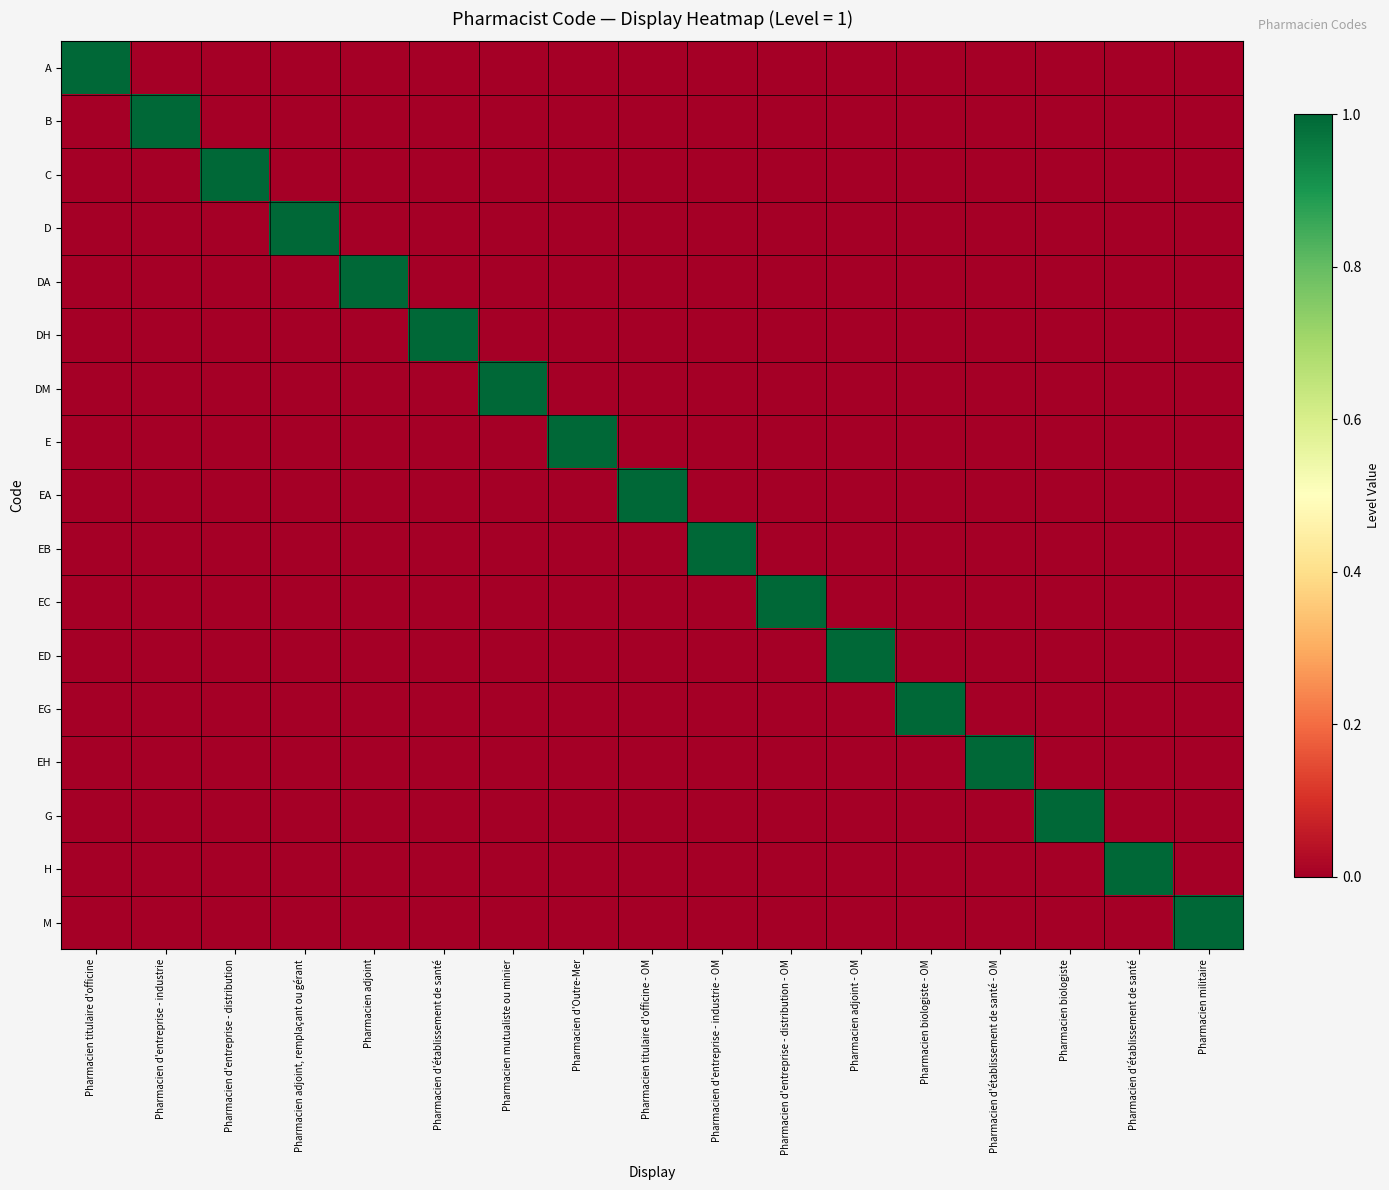

Reading left to right, what are all the values shown in this chart?

A: Pharmacien titulaire d'officine=1	Pharmacien d'entreprise - industrie=0	Pharmacien d'entreprise - distribution=0	Pharmacien adjoint, remplaçant ou gérant=0	Pharmacien adjoint=0	Pharmacien d'établissement de santé=0	Pharmacien mutualiste ou minier=0	Pharmacien d'Outre-Mer=0	Pharmacien titulaire d'officine - OM=0	Pharmacien d'entreprise - industrie - OM=0	Pharmacien d'entreprise - distribution - OM=0	Pharmacien adjoint - OM=0	Pharmacien biologiste - OM=0	Pharmacien d'établissement de santé - OM=0	Pharmacien biologiste=0	Pharmacien d'établissement de santé=0	Pharmacien militaire=0
B: Pharmacien titulaire d'officine=0	Pharmacien d'entreprise - industrie=1	Pharmacien d'entreprise - distribution=0	Pharmacien adjoint, remplaçant ou gérant=0	Pharmacien adjoint=0	Pharmacien d'établissement de santé=0	Pharmacien mutualiste ou minier=0	Pharmacien d'Outre-Mer=0	Pharmacien titulaire d'officine - OM=0	Pharmacien d'entreprise - industrie - OM=0	Pharmacien d'entreprise - distribution - OM=0	Pharmacien adjoint - OM=0	Pharmacien biologiste - OM=0	Pharmacien d'établissement de santé - OM=0	Pharmacien biologiste=0	Pharmacien d'établissement de santé=0	Pharmacien militaire=0
C: Pharmacien titulaire d'officine=0	Pharmacien d'entreprise - industrie=0	Pharmacien d'entreprise - distribution=1	Pharmacien adjoint, remplaçant ou gérant=0	Pharmacien adjoint=0	Pharmacien d'établissement de santé=0	Pharmacien mutualiste ou minier=0	Pharmacien d'Outre-Mer=0	Pharmacien titulaire d'officine - OM=0	Pharmacien d'entreprise - industrie - OM=0	Pharmacien d'entreprise - distribution - OM=0	Pharmacien adjoint - OM=0	Pharmacien biologiste - OM=0	Pharmacien d'établissement de santé - OM=0	Pharmacien biologiste=0	Pharmacien d'établissement de santé=0	Pharmacien militaire=0
D: Pharmacien titulaire d'officine=0	Pharmacien d'entreprise - industrie=0	Pharmacien d'entreprise - distribution=0	Pharmacien adjoint, remplaçant ou gérant=1	Pharmacien adjoint=0	Pharmacien d'établissement de santé=0	Pharmacien mutualiste ou minier=0	Pharmacien d'Outre-Mer=0	Pharmacien titulaire d'officine - OM=0	Pharmacien d'entreprise - industrie - OM=0	Pharmacien d'entreprise - distribution - OM=0	Pharmacien adjoint - OM=0	Pharmacien biologiste - OM=0	Pharmacien d'établissement de santé - OM=0	Pharmacien biologiste=0	Pharmacien d'établissement de santé=0	Pharmacien militaire=0
DA: Pharmacien titulaire d'officine=0	Pharmacien d'entreprise - industrie=0	Pharmacien d'entreprise - distribution=0	Pharmacien adjoint, remplaçant ou gérant=0	Pharmacien adjoint=1	Pharmacien d'établissement de santé=0	Pharmacien mutualiste ou minier=0	Pharmacien d'Outre-Mer=0	Pharmacien titulaire d'officine - OM=0	Pharmacien d'entreprise - industrie - OM=0	Pharmacien d'entreprise - distribution - OM=0	Pharmacien adjoint - OM=0	Pharmacien biologiste - OM=0	Pharmacien d'établissement de santé - OM=0	Pharmacien biologiste=0	Pharmacien d'établissement de santé=0	Pharmacien militaire=0
DH: Pharmacien titulaire d'officine=0	Pharmacien d'entreprise - industrie=0	Pharmacien d'entreprise - distribution=0	Pharmacien adjoint, remplaçant ou gérant=0	Pharmacien adjoint=0	Pharmacien d'établissement de santé=1	Pharmacien mutualiste ou minier=0	Pharmacien d'Outre-Mer=0	Pharmacien titulaire d'officine - OM=0	Pharmacien d'entreprise - industrie - OM=0	Pharmacien d'entreprise - distribution - OM=0	Pharmacien adjoint - OM=0	Pharmacien biologiste - OM=0	Pharmacien d'établissement de santé - OM=0	Pharmacien biologiste=0	Pharmacien d'établissement de santé=0	Pharmacien militaire=0
DM: Pharmacien titulaire d'officine=0	Pharmacien d'entreprise - industrie=0	Pharmacien d'entreprise - distribution=0	Pharmacien adjoint, remplaçant ou gérant=0	Pharmacien adjoint=0	Pharmacien d'établissement de santé=0	Pharmacien mutualiste ou minier=1	Pharmacien d'Outre-Mer=0	Pharmacien titulaire d'officine - OM=0	Pharmacien d'entreprise - industrie - OM=0	Pharmacien d'entreprise - distribution - OM=0	Pharmacien adjoint - OM=0	Pharmacien biologiste - OM=0	Pharmacien d'établissement de santé - OM=0	Pharmacien biologiste=0	Pharmacien d'établissement de santé=0	Pharmacien militaire=0
E: Pharmacien titulaire d'officine=0	Pharmacien d'entreprise - industrie=0	Pharmacien d'entreprise - distribution=0	Pharmacien adjoint, remplaçant ou gérant=0	Pharmacien adjoint=0	Pharmacien d'établissement de santé=0	Pharmacien mutualiste ou minier=0	Pharmacien d'Outre-Mer=1	Pharmacien titulaire d'officine - OM=0	Pharmacien d'entreprise - industrie - OM=0	Pharmacien d'entreprise - distribution - OM=0	Pharmacien adjoint - OM=0	Pharmacien biologiste - OM=0	Pharmacien d'établissement de santé - OM=0	Pharmacien biologiste=0	Pharmacien d'établissement de santé=0	Pharmacien militaire=0
EA: Pharmacien titulaire d'officine=0	Pharmacien d'entreprise - industrie=0	Pharmacien d'entreprise - distribution=0	Pharmacien adjoint, remplaçant ou gérant=0	Pharmacien adjoint=0	Pharmacien d'établissement de santé=0	Pharmacien mutualiste ou minier=0	Pharmacien d'Outre-Mer=0	Pharmacien titulaire d'officine - OM=1	Pharmacien d'entreprise - industrie - OM=0	Pharmacien d'entreprise - distribution - OM=0	Pharmacien adjoint - OM=0	Pharmacien biologiste - OM=0	Pharmacien d'établissement de santé - OM=0	Pharmacien biologiste=0	Pharmacien d'établissement de santé=0	Pharmacien militaire=0
EB: Pharmacien titulaire d'officine=0	Pharmacien d'entreprise - industrie=0	Pharmacien d'entreprise - distribution=0	Pharmacien adjoint, remplaçant ou gérant=0	Pharmacien adjoint=0	Pharmacien d'établissement de santé=0	Pharmacien mutualiste ou minier=0	Pharmacien d'Outre-Mer=0	Pharmacien titulaire d'officine - OM=0	Pharmacien d'entreprise - industrie - OM=1	Pharmacien d'entreprise - distribution - OM=0	Pharmacien adjoint - OM=0	Pharmacien biologiste - OM=0	Pharmacien d'établissement de santé - OM=0	Pharmacien biologiste=0	Pharmacien d'établissement de santé=0	Pharmacien militaire=0
EC: Pharmacien titulaire d'officine=0	Pharmacien d'entreprise - industrie=0	Pharmacien d'entreprise - distribution=0	Pharmacien adjoint, remplaçant ou gérant=0	Pharmacien adjoint=0	Pharmacien d'établissement de santé=0	Pharmacien mutualiste ou minier=0	Pharmacien d'Outre-Mer=0	Pharmacien titulaire d'officine - OM=0	Pharmacien d'entreprise - industrie - OM=0	Pharmacien d'entreprise - distribution - OM=1	Pharmacien adjoint - OM=0	Pharmacien biologiste - OM=0	Pharmacien d'établissement de santé - OM=0	Pharmacien biologiste=0	Pharmacien d'établissement de santé=0	Pharmacien militaire=0
ED: Pharmacien titulaire d'officine=0	Pharmacien d'entreprise - industrie=0	Pharmacien d'entreprise - distribution=0	Pharmacien adjoint, remplaçant ou gérant=0	Pharmacien adjoint=0	Pharmacien d'établissement de santé=0	Pharmacien mutualiste ou minier=0	Pharmacien d'Outre-Mer=0	Pharmacien titulaire d'officine - OM=0	Pharmacien d'entreprise - industrie - OM=0	Pharmacien d'entreprise - distribution - OM=0	Pharmacien adjoint - OM=1	Pharmacien biologiste - OM=0	Pharmacien d'établissement de santé - OM=0	Pharmacien biologiste=0	Pharmacien d'établissement de santé=0	Pharmacien militaire=0
EG: Pharmacien titulaire d'officine=0	Pharmacien d'entreprise - industrie=0	Pharmacien d'entreprise - distribution=0	Pharmacien adjoint, remplaçant ou gérant=0	Pharmacien adjoint=0	Pharmacien d'établissement de santé=0	Pharmacien mutualiste ou minier=0	Pharmacien d'Outre-Mer=0	Pharmacien titulaire d'officine - OM=0	Pharmacien d'entreprise - industrie - OM=0	Pharmacien d'entreprise - distribution - OM=0	Pharmacien adjoint - OM=0	Pharmacien biologiste - OM=1	Pharmacien d'établissement de santé - OM=0	Pharmacien biologiste=0	Pharmacien d'établissement de santé=0	Pharmacien militaire=0
EH: Pharmacien titulaire d'officine=0	Pharmacien d'entreprise - industrie=0	Pharmacien d'entreprise - distribution=0	Pharmacien adjoint, remplaçant ou gérant=0	Pharmacien adjoint=0	Pharmacien d'établissement de santé=0	Pharmacien mutualiste ou minier=0	Pharmacien d'Outre-Mer=0	Pharmacien titulaire d'officine - OM=0	Pharmacien d'entreprise - industrie - OM=0	Pharmacien d'entreprise - distribution - OM=0	Pharmacien adjoint - OM=0	Pharmacien biologiste - OM=0	Pharmacien d'établissement de santé - OM=1	Pharmacien biologiste=0	Pharmacien d'établissement de santé=0	Pharmacien militaire=0
G: Pharmacien titulaire d'officine=0	Pharmacien d'entreprise - industrie=0	Pharmacien d'entreprise - distribution=0	Pharmacien adjoint, remplaçant ou gérant=0	Pharmacien adjoint=0	Pharmacien d'établissement de santé=0	Pharmacien mutualiste ou minier=0	Pharmacien d'Outre-Mer=0	Pharmacien titulaire d'officine - OM=0	Pharmacien d'entreprise - industrie - OM=0	Pharmacien d'entreprise - distribution - OM=0	Pharmacien adjoint - OM=0	Pharmacien biologiste - OM=0	Pharmacien d'établissement de santé - OM=0	Pharmacien biologiste=1	Pharmacien d'établissement de santé=0	Pharmacien militaire=0
H: Pharmacien titulaire d'officine=0	Pharmacien d'entreprise - industrie=0	Pharmacien d'entreprise - distribution=0	Pharmacien adjoint, remplaçant ou gérant=0	Pharmacien adjoint=0	Pharmacien d'établissement de santé=0	Pharmacien mutualiste ou minier=0	Pharmacien d'Outre-Mer=0	Pharmacien titulaire d'officine - OM=0	Pharmacien d'entreprise - industrie - OM=0	Pharmacien d'entreprise - distribution - OM=0	Pharmacien adjoint - OM=0	Pharmacien biologiste - OM=0	Pharmacien d'établissement de santé - OM=0	Pharmacien biologiste=0	Pharmacien d'établissement de santé=1	Pharmacien militaire=0
M: Pharmacien titulaire d'officine=0	Pharmacien d'entreprise - industrie=0	Pharmacien d'entreprise - distribution=0	Pharmacien adjoint, remplaçant ou gérant=0	Pharmacien adjoint=0	Pharmacien d'établissement de santé=0	Pharmacien mutualiste ou minier=0	Pharmacien d'Outre-Mer=0	Pharmacien titulaire d'officine - OM=0	Pharmacien d'entreprise - industrie - OM=0	Pharmacien d'entreprise - distribution - OM=0	Pharmacien adjoint - OM=0	Pharmacien biologiste - OM=0	Pharmacien d'établissement de santé - OM=0	Pharmacien biologiste=0	Pharmacien d'établissement de santé=0	Pharmacien militaire=1